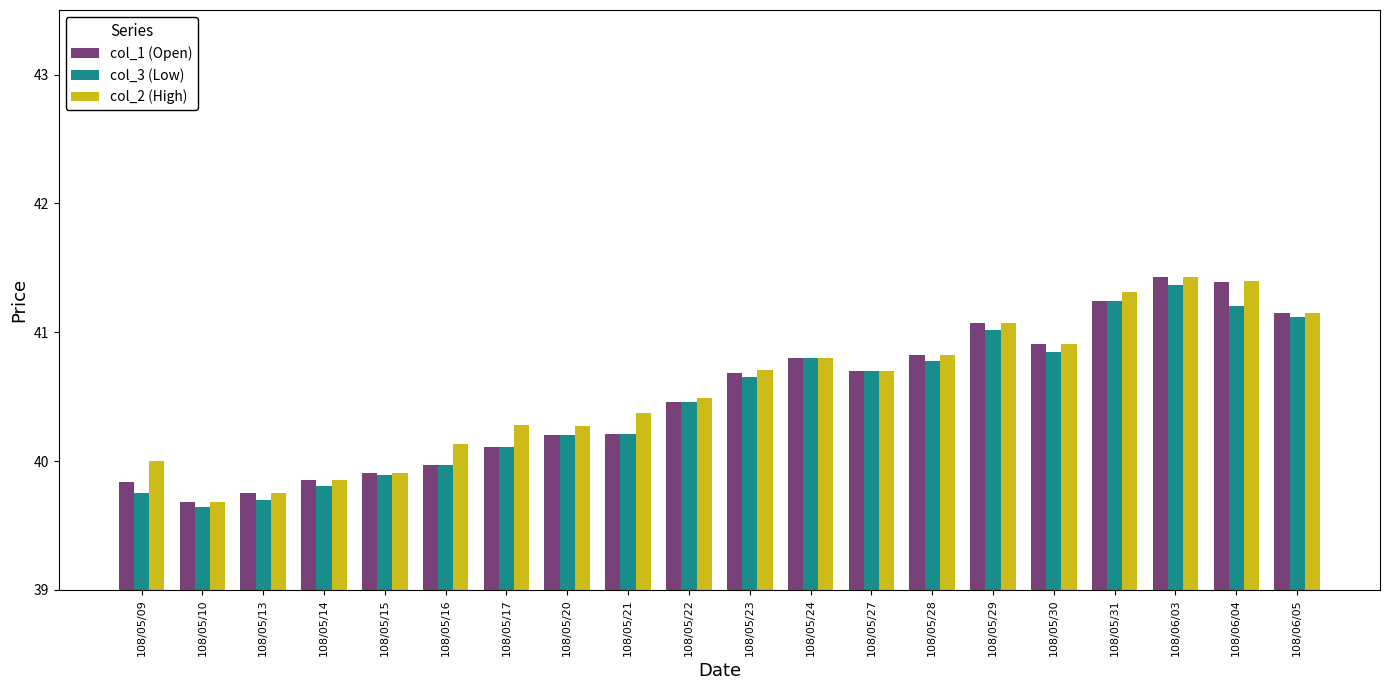

What is the total value across all series at 108/05/14?

119.5